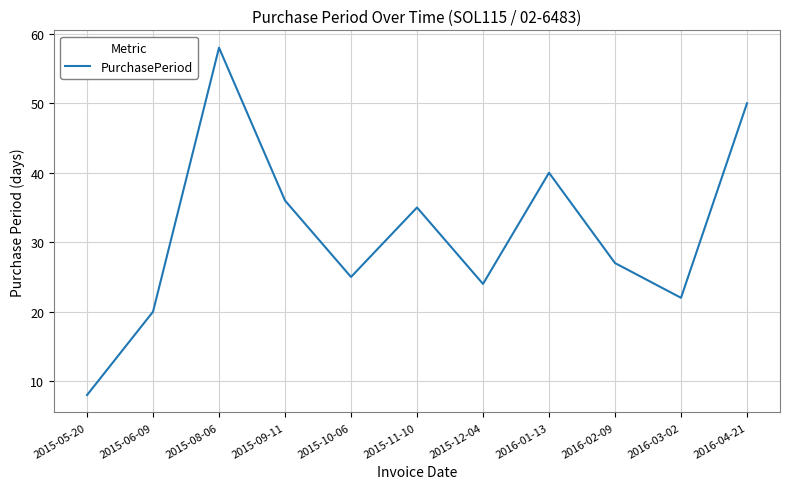

Rank the categories by value from highest to lowest.

2015-08-06, 2016-04-21, 2016-01-13, 2015-09-11, 2015-11-10, 2016-02-09, 2015-10-06, 2015-12-04, 2016-03-02, 2015-06-09, 2015-05-20